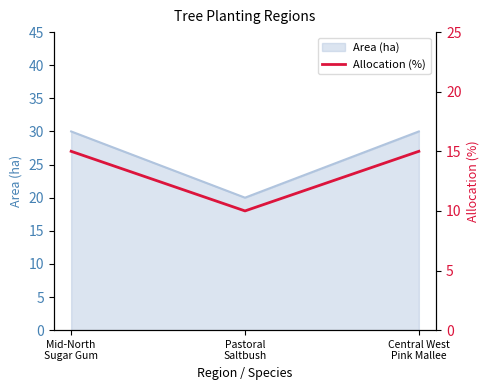

Approximately how many times larger is the value at Central West
Pink Mallee compared to Pastoral
Saltbush?

1.5